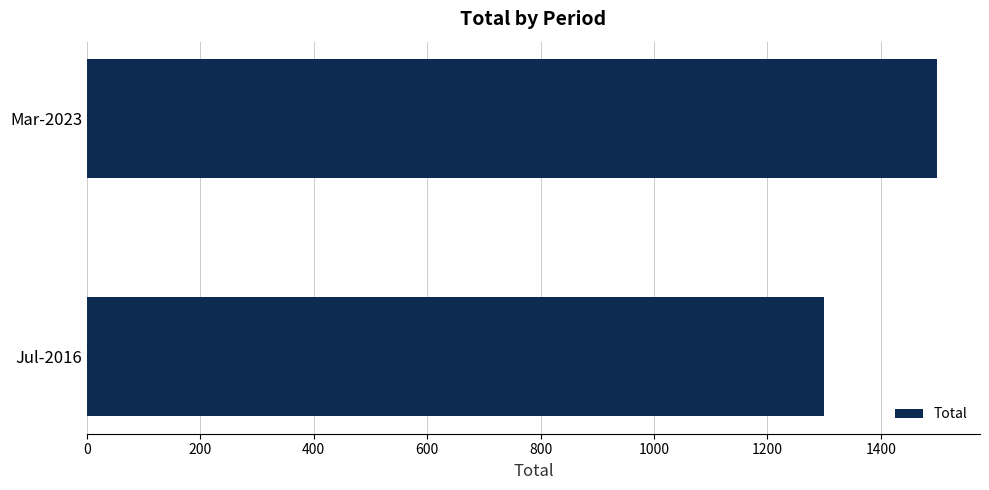

Rank the categories by value from highest to lowest.

Mar-2023, Jul-2016